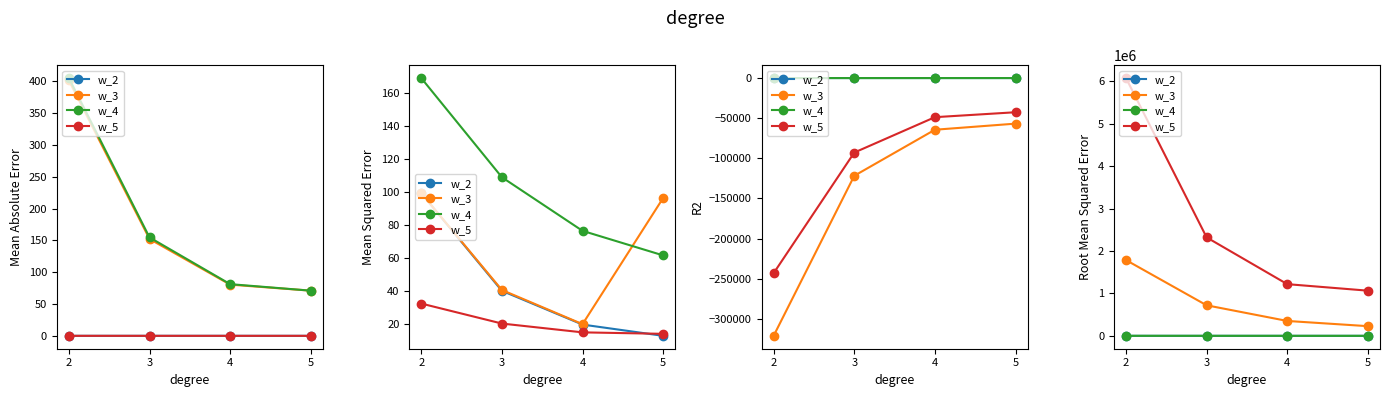

What are all the series names shown in the legend?

w_2, w_3, w_4, w_5